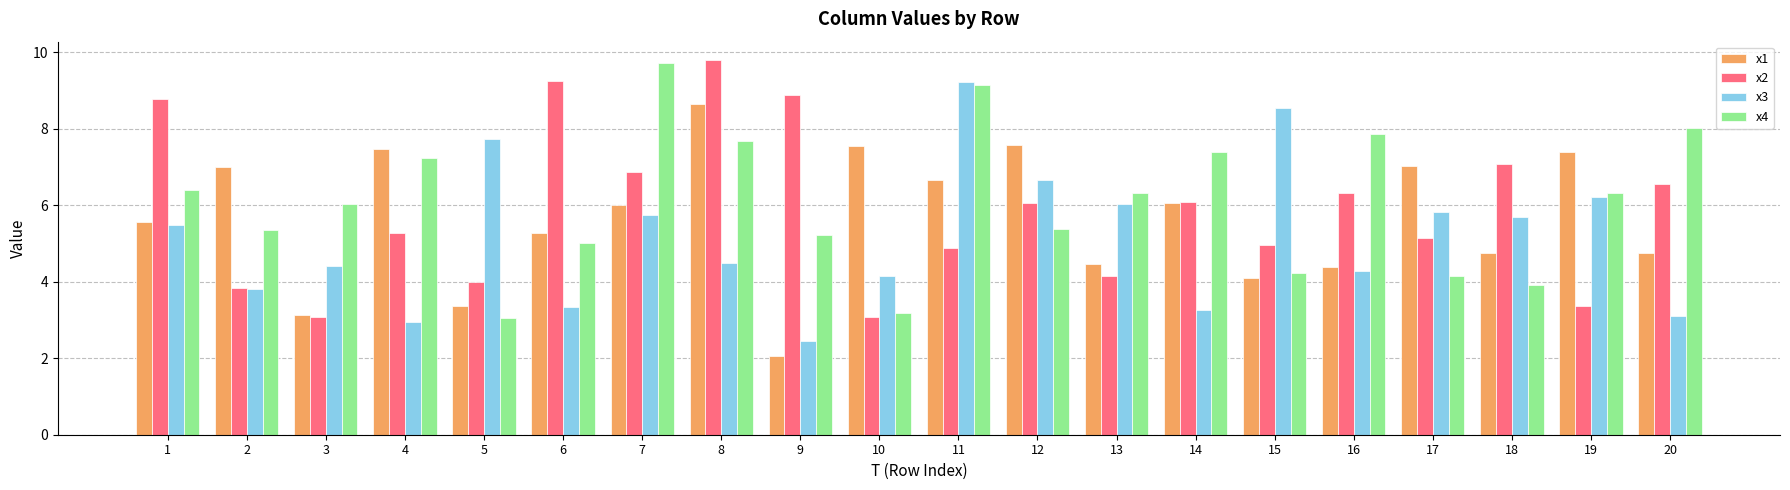

What is the difference between the x2 values at 8 and 19?

6.4